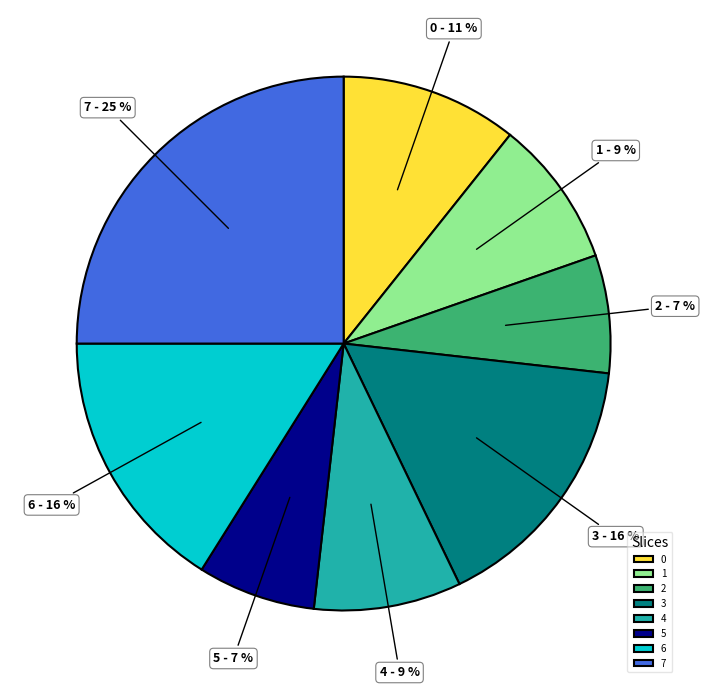

To the nearest percent, what is the difference between the largest and smallest slice percentages?

18%